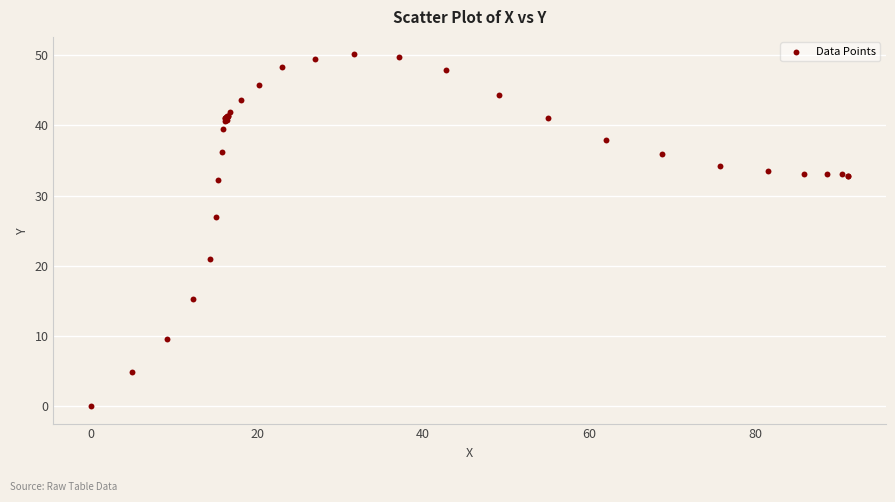

What Y value in the scatter plot is closest to 25?

26.9